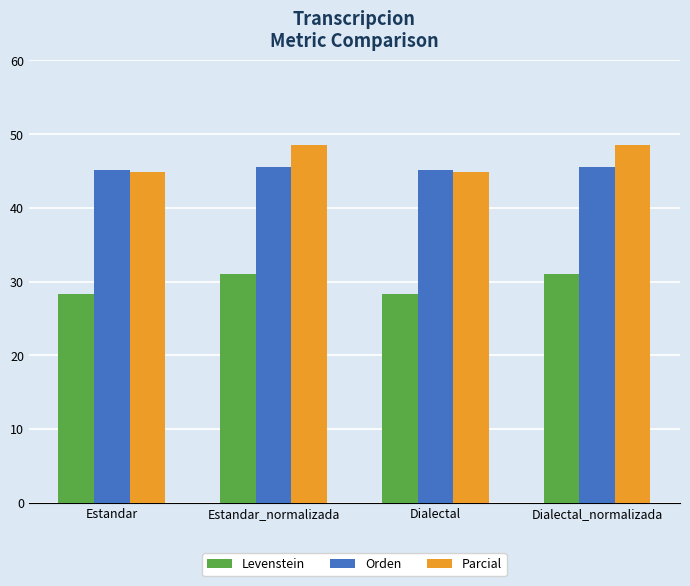

What is the difference between the highest and lowest values at Estandar?

16.9